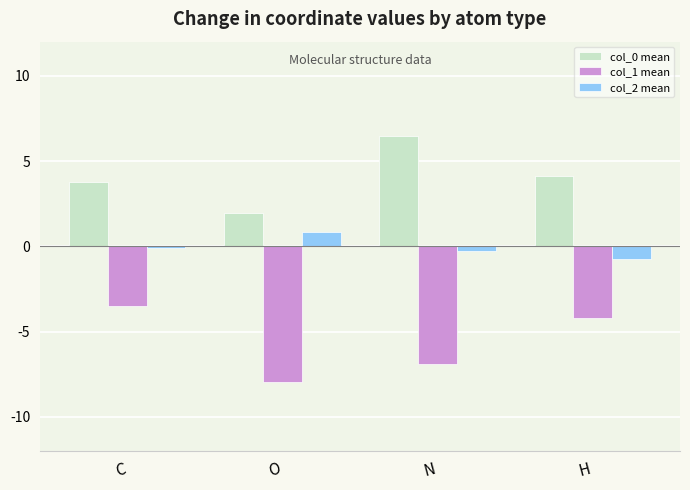

Read the col_1 mean value at H.

-4.2